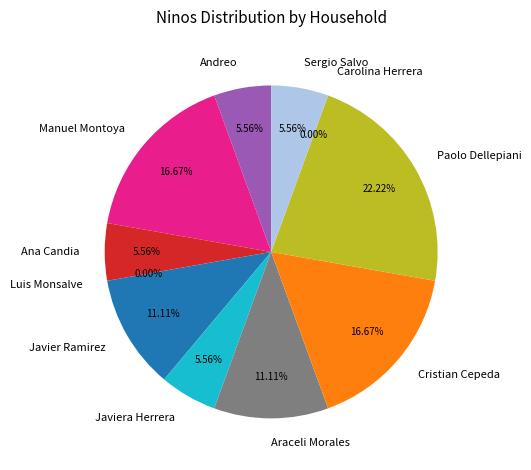

How many segments does this pie chart have?

11